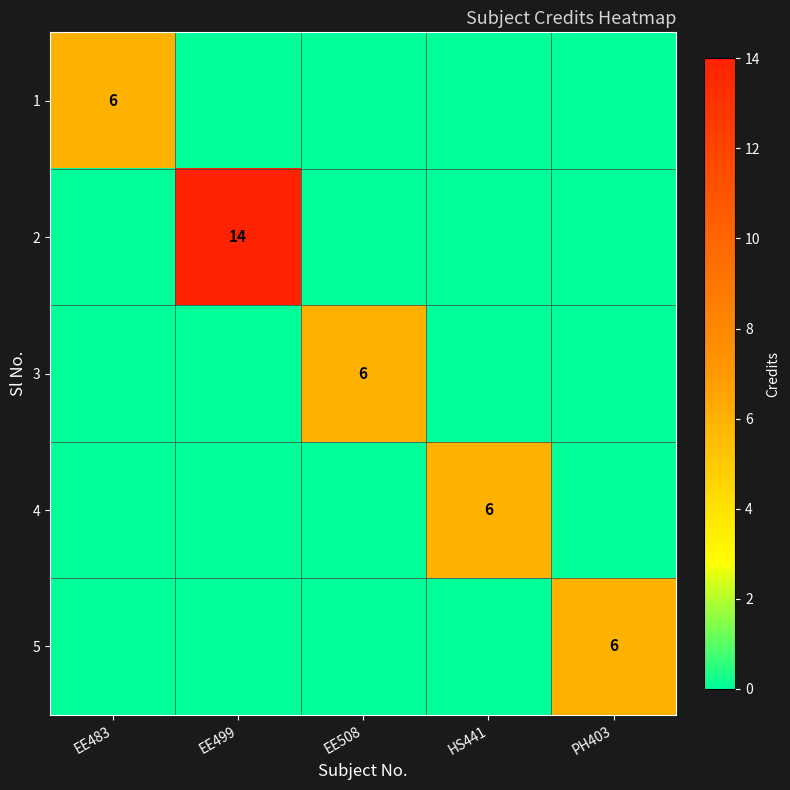

At how many categories does at least one series exceed 13?

1